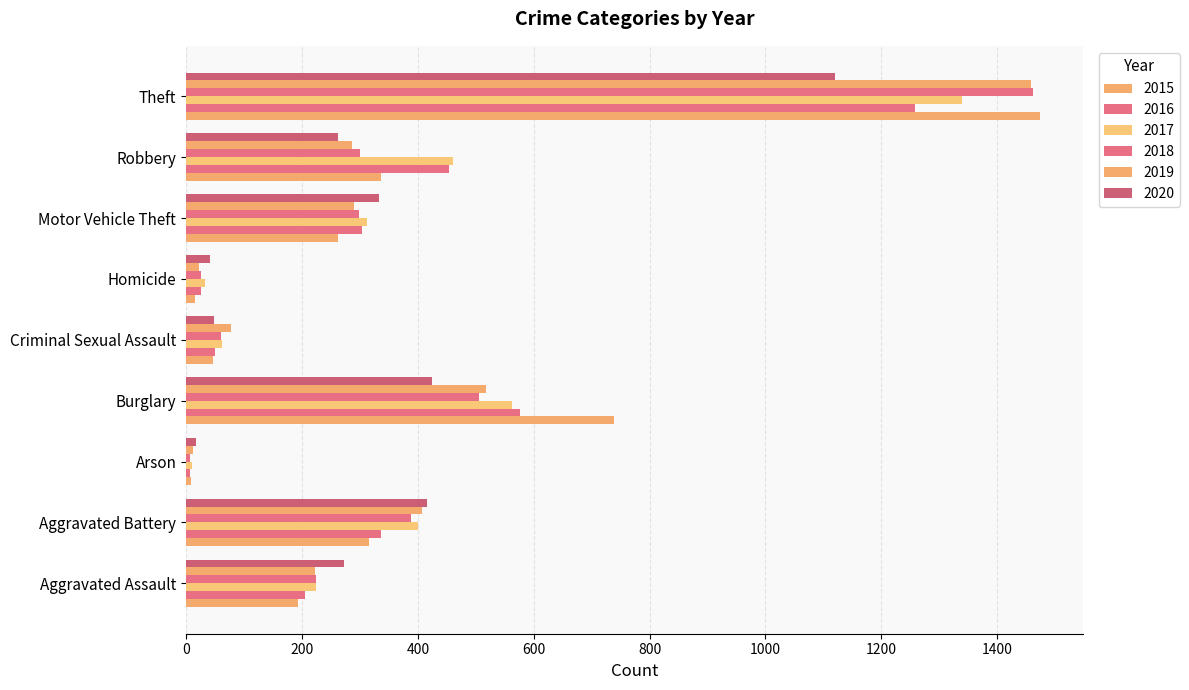

What is the average value of the 2018 series?

364